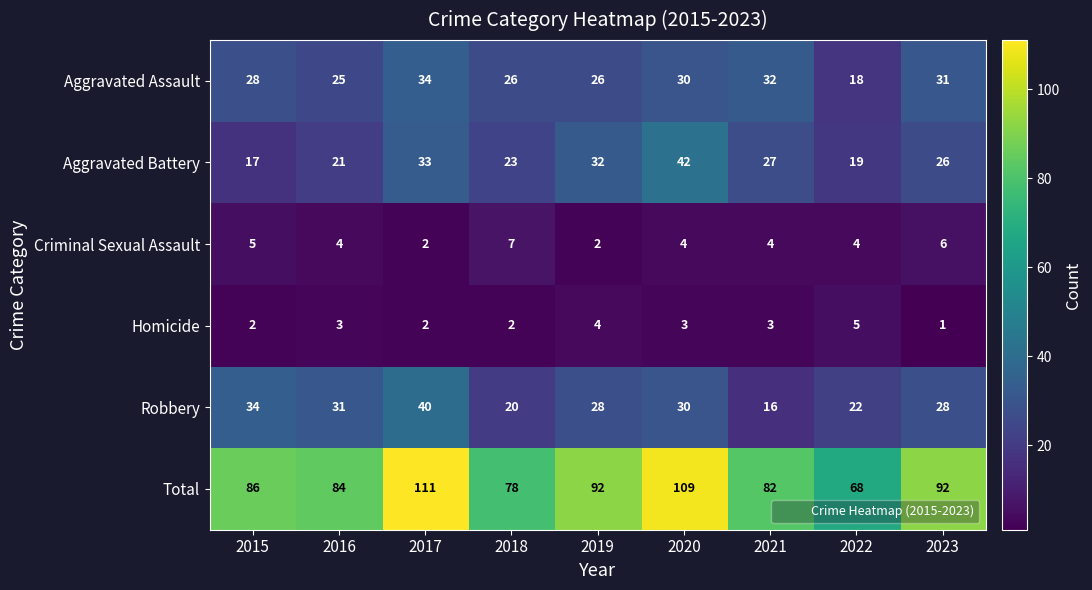

Count the number of categories in the chart.

9